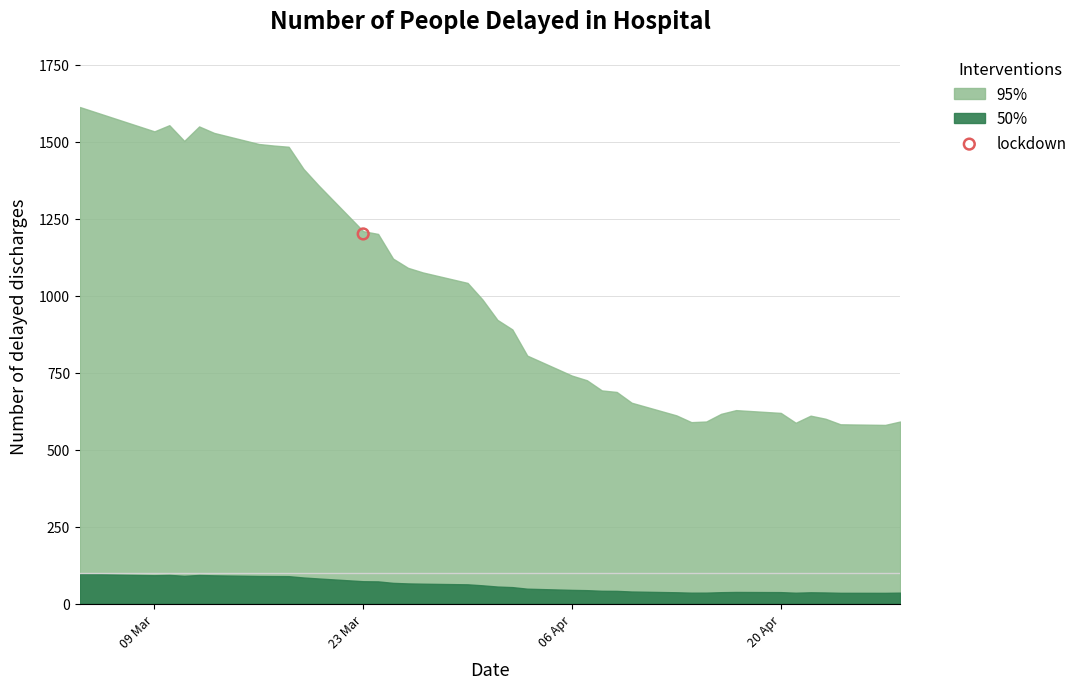

What is the ratio of the value at 2020-03-31 to the value at 2020-04-14?

1.7